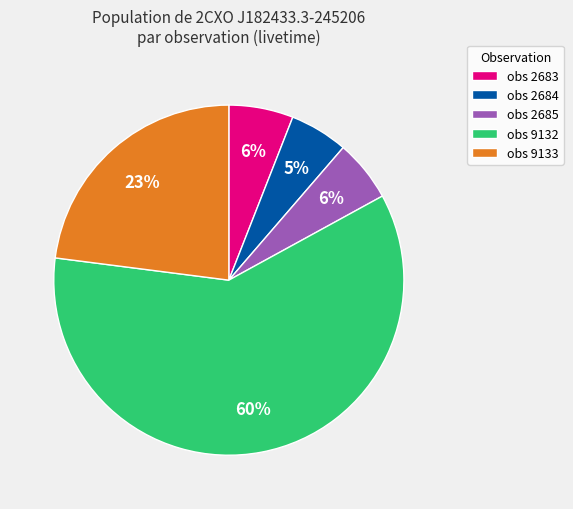

Combined, do obs 9132 and obs 9133 account for over 50%?

Yes